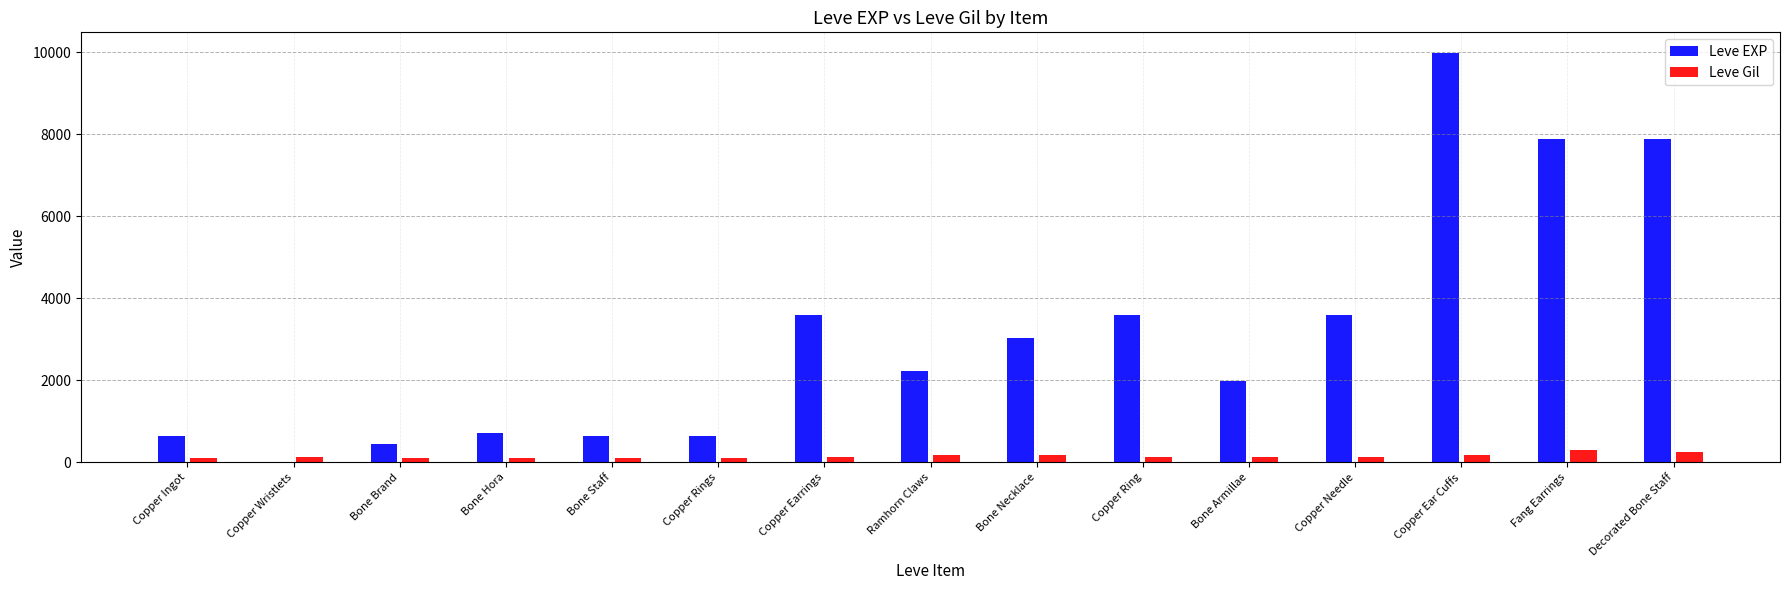

Rank the series by their maximum value, from lowest to highest.

Leve Gil, Leve EXP